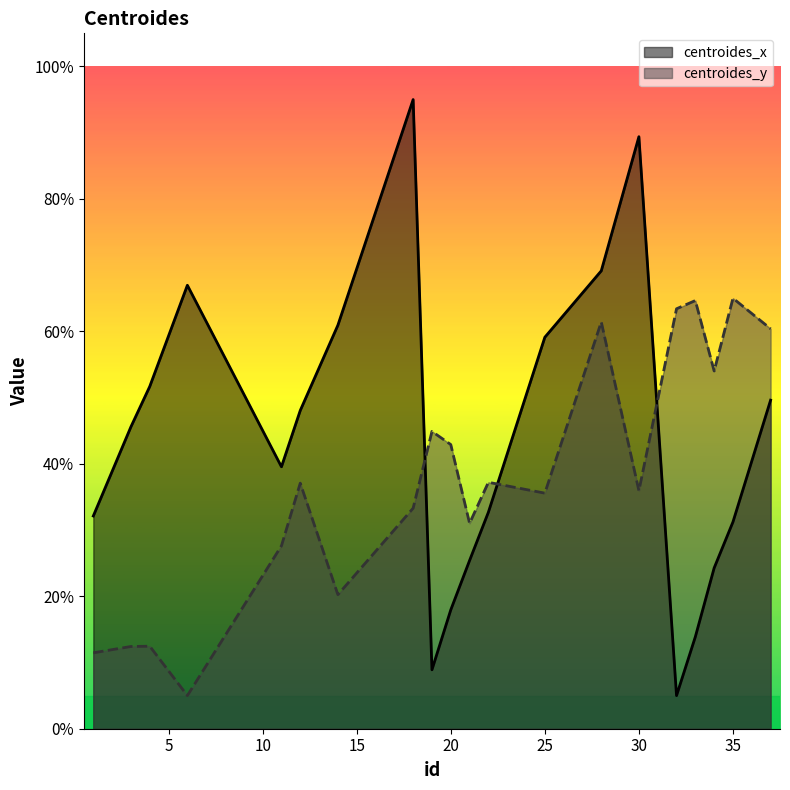

True or false: centroides_y has a value of 39.6 at 32.

False